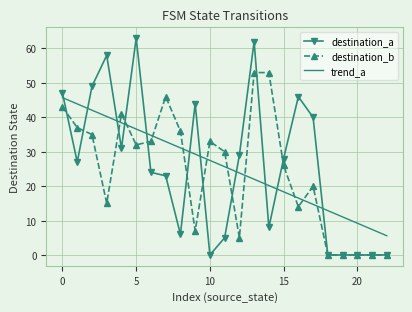

What is the greatest value displayed?

63.0